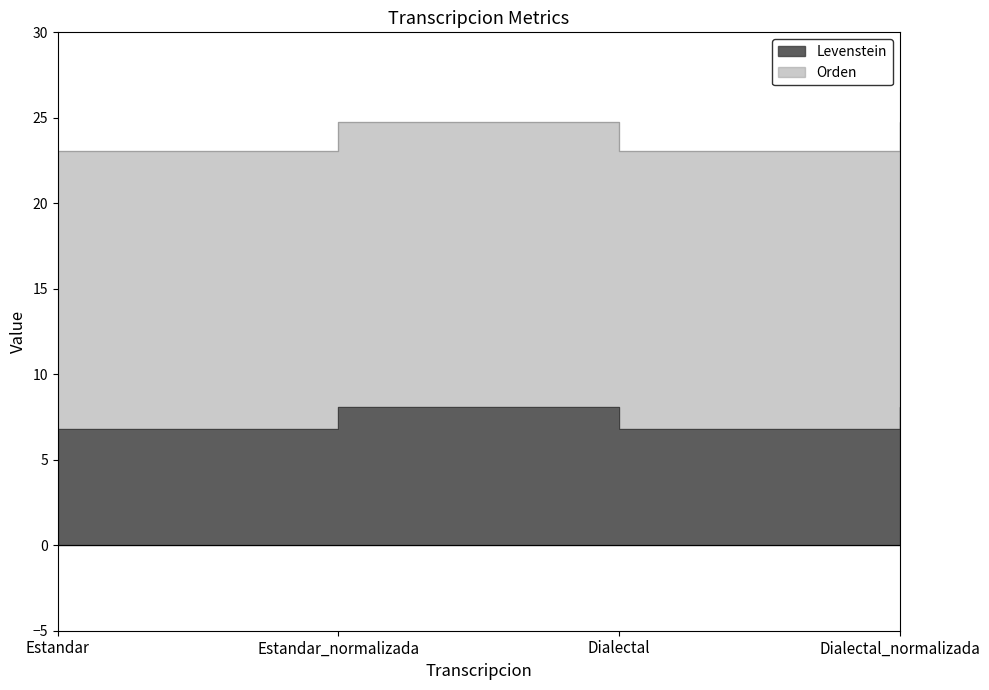

Rank the series at Estandar from lowest to highest value.

Levenstein, Orden